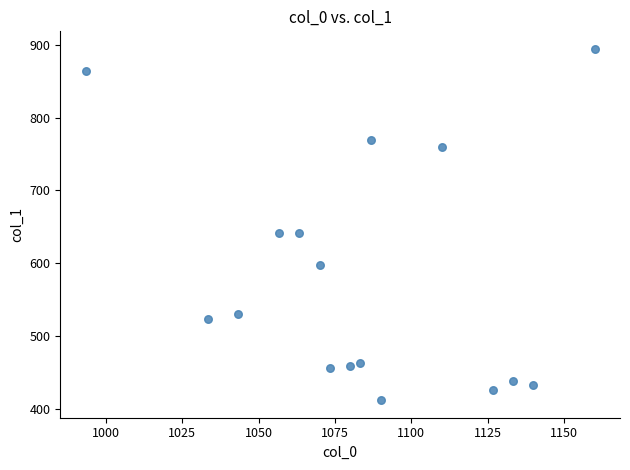

What is the range of Y values (max minus min)?

482.6